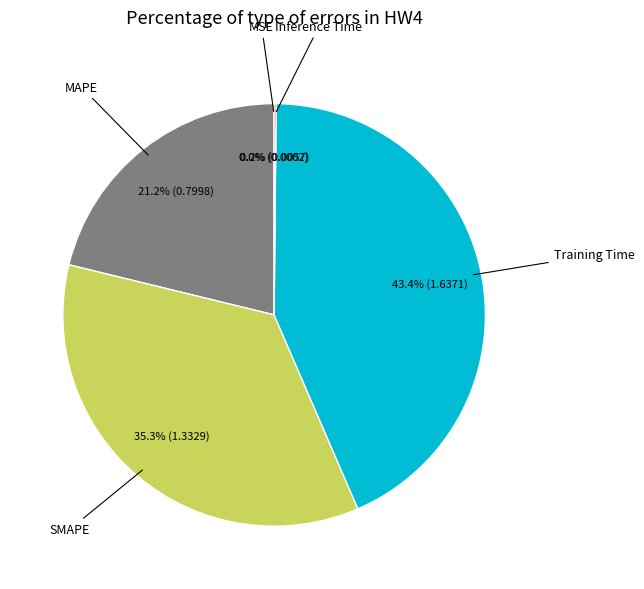

Does any single category account for the majority?

No